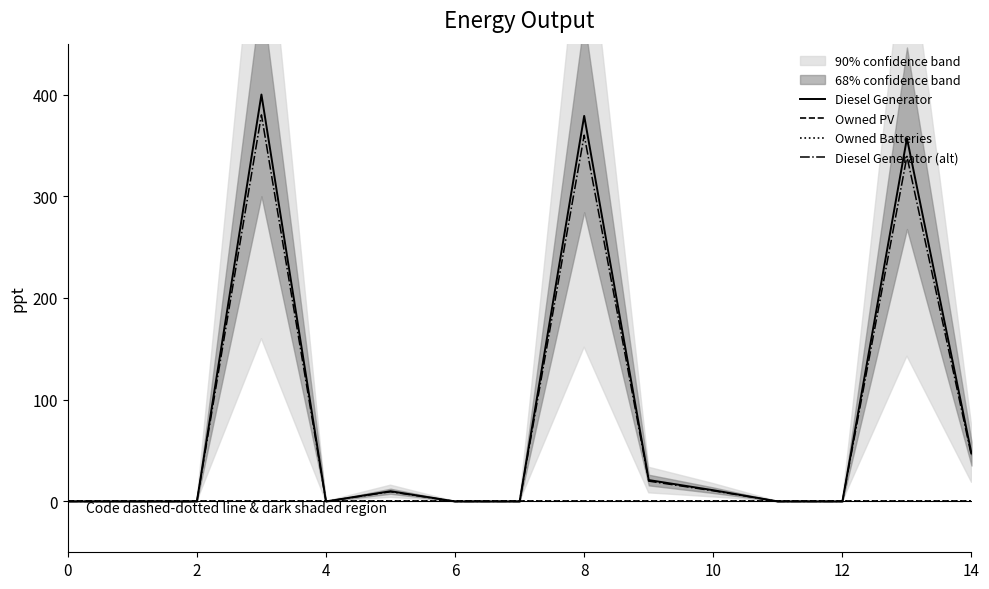

How many values in the Diesel Generator series exceed 0?

7